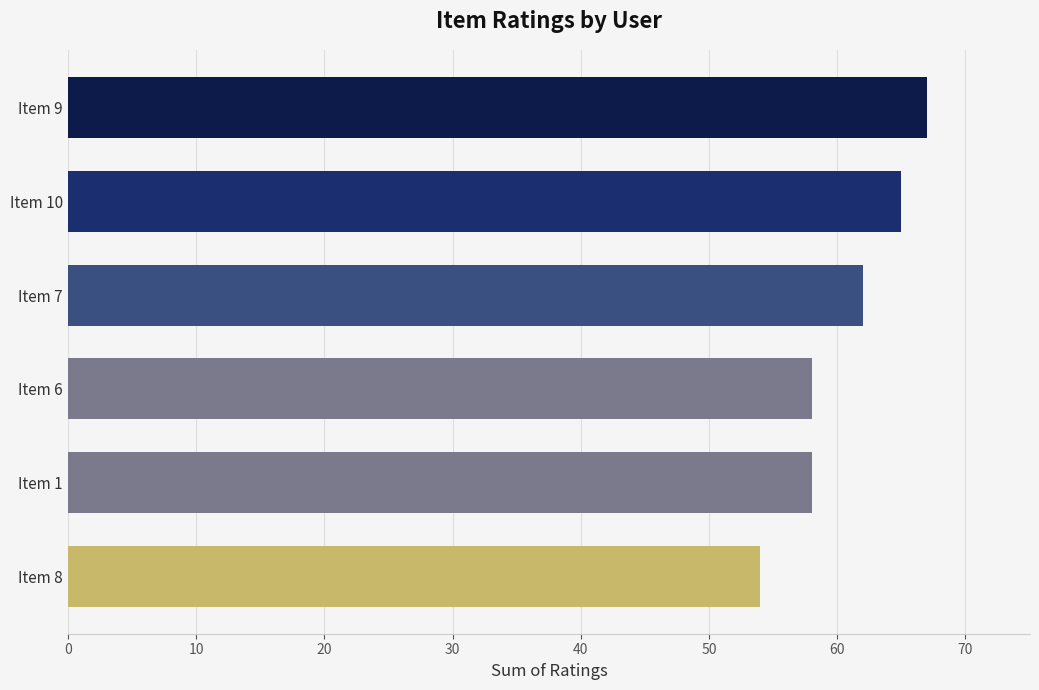

How many data points are less than 62?

3